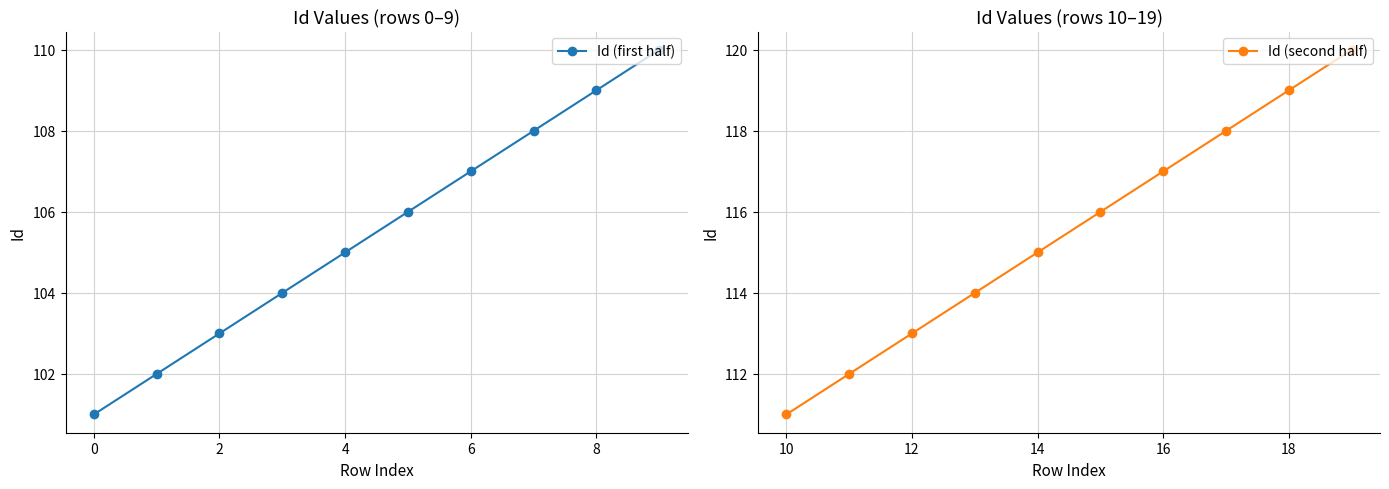

Reading left to right, transcribe all the data shown in this chart.

Id (first half): 101	102	103	104	105	106	107	108	109	110
Id (second half): 111	112	113	114	115	116	117	118	119	120